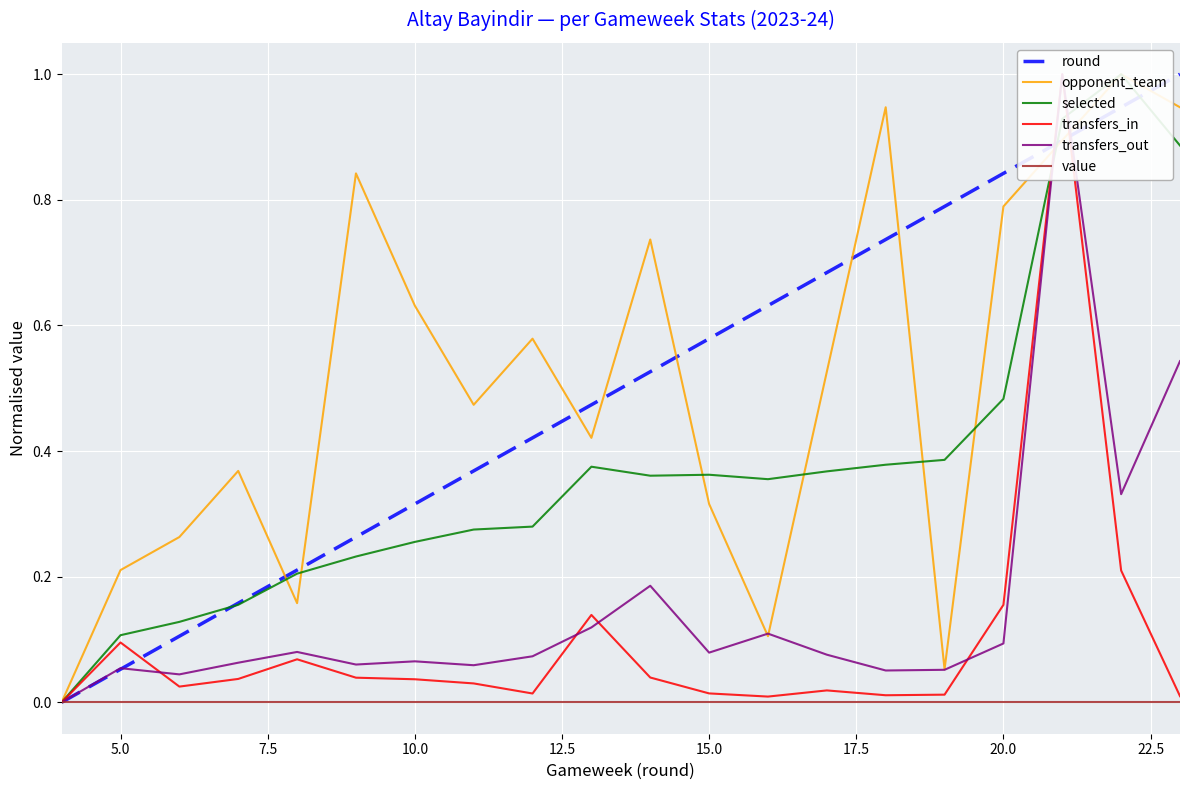

What is the sum of all opponent_team values?

10.3